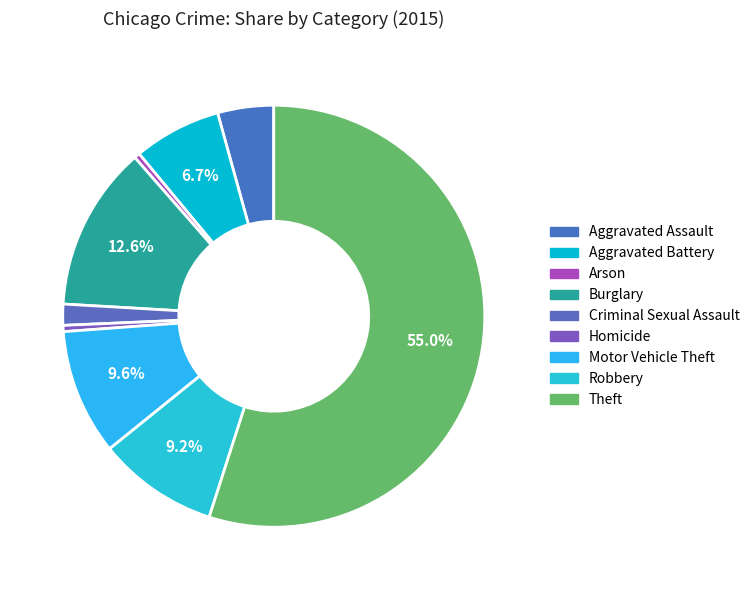

What percentage is NOT represented by Criminal Sexual Assault?

98.4%